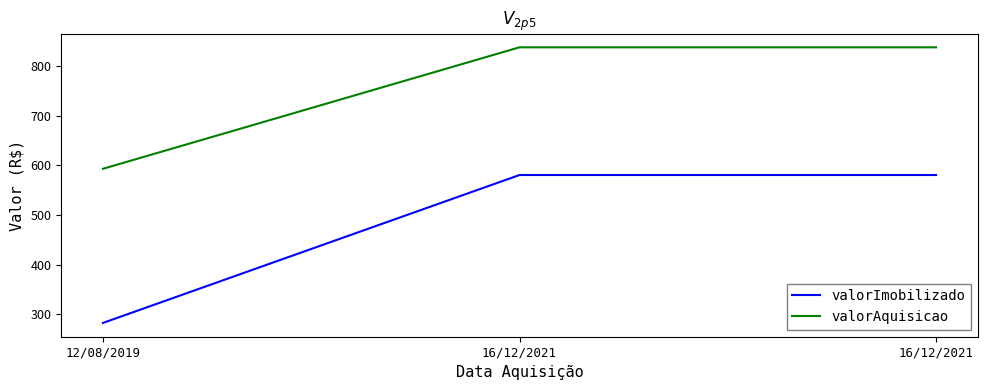

What is the label of the 2nd point from the left?

16/12/2021